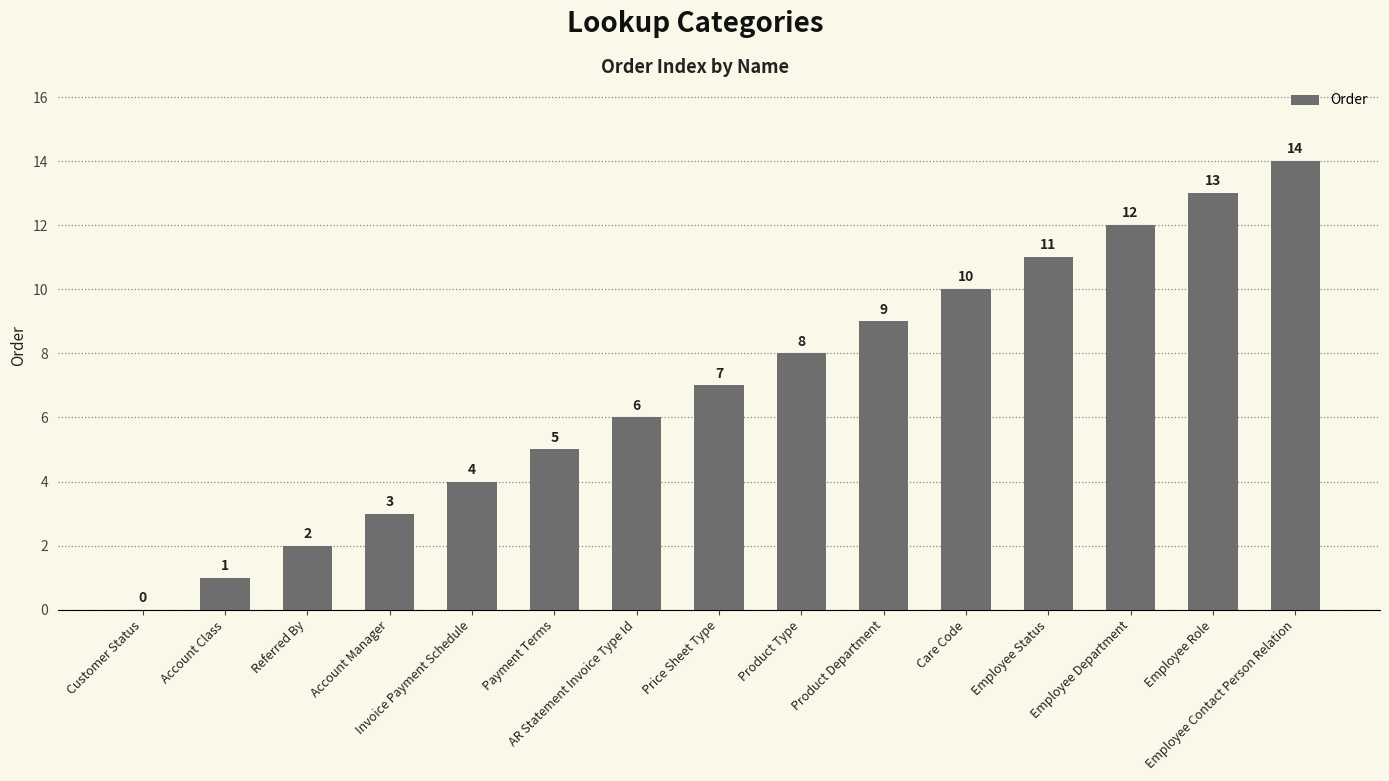

What is the sum of all values?

105